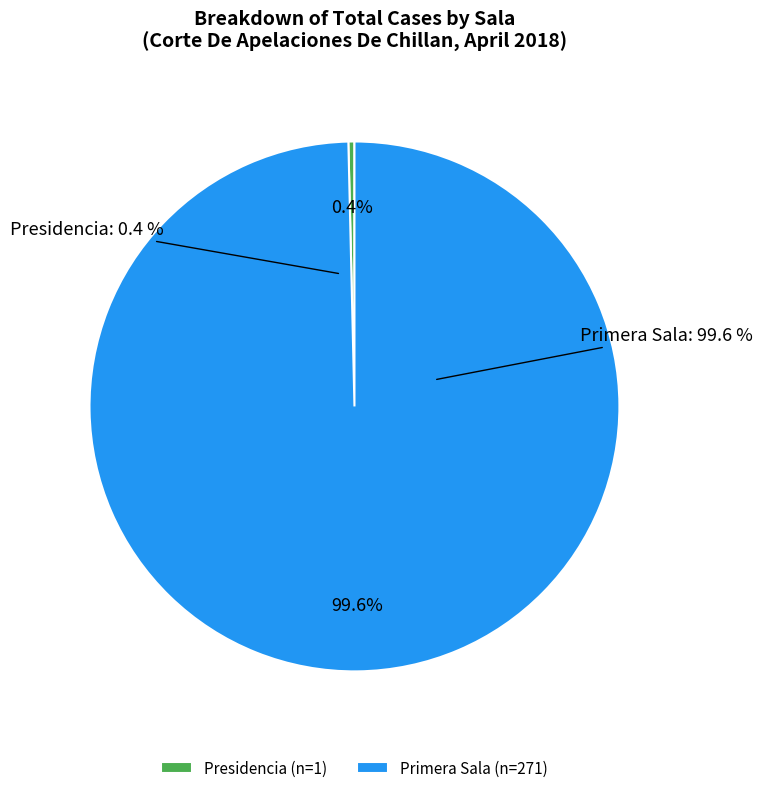

How many slices are in this pie chart?

2